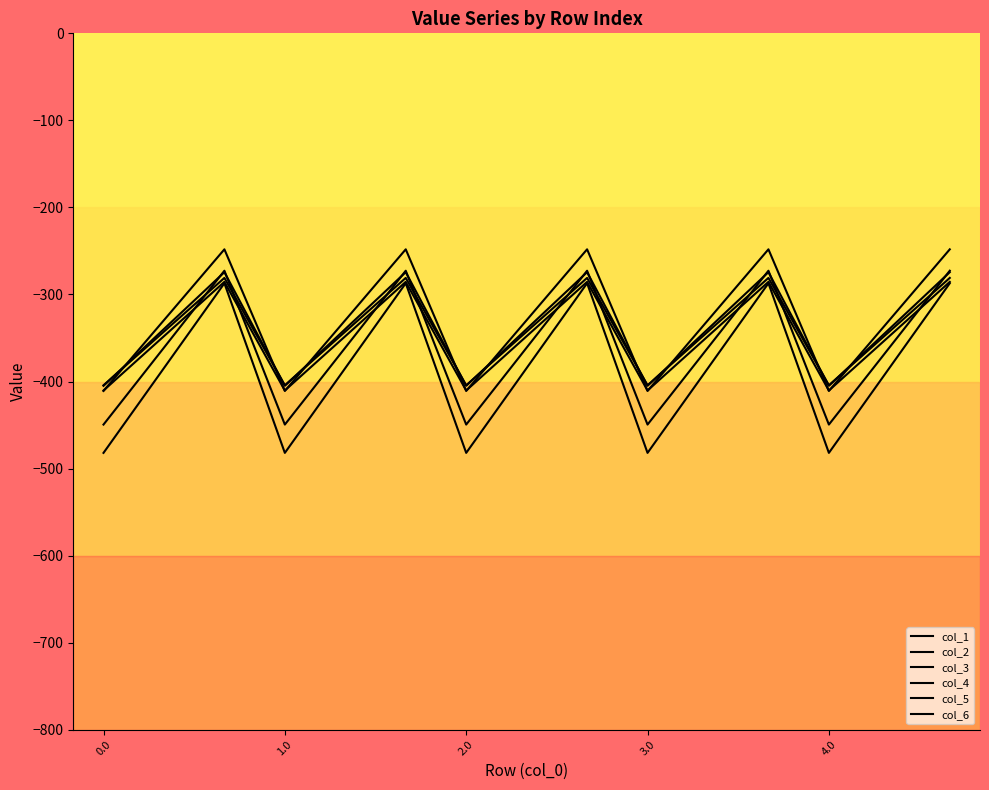

What is the average value of the col_6 series?

-329.5